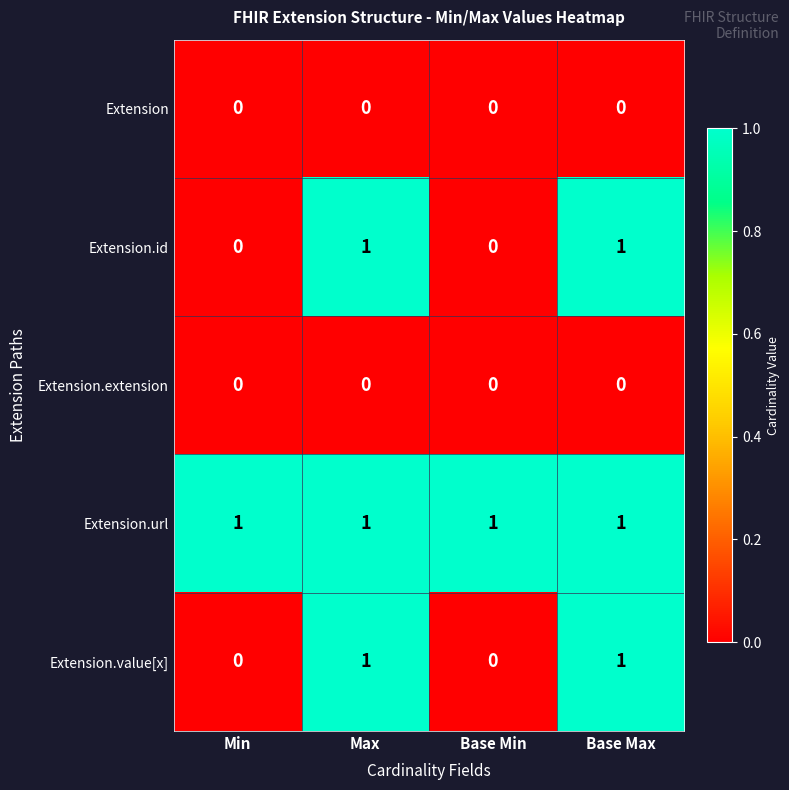

Reading left to right, transcribe all the data shown in this chart.

Extension: 0	0	0	0
Extension.id: 0	1	0	1
Extension.extension: 0	0	0	0
Extension.url: 1	1	1	1
Extension.value[x]: 0	1	0	1